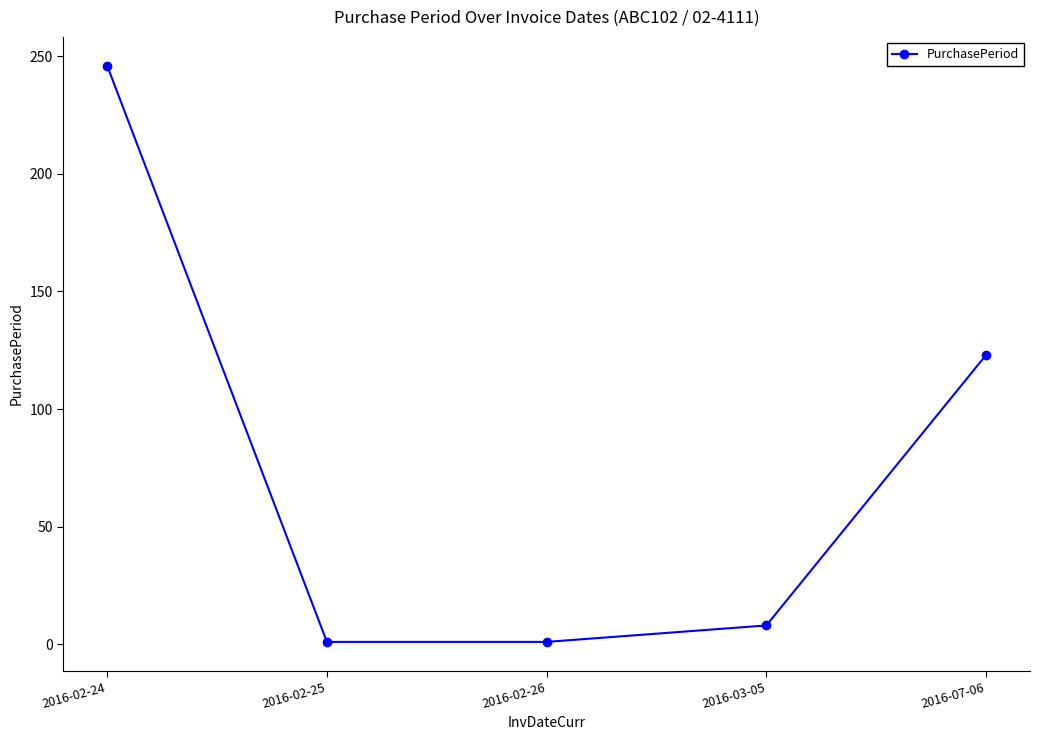

Which label corresponds to the largest value in the chart?

2016-02-24